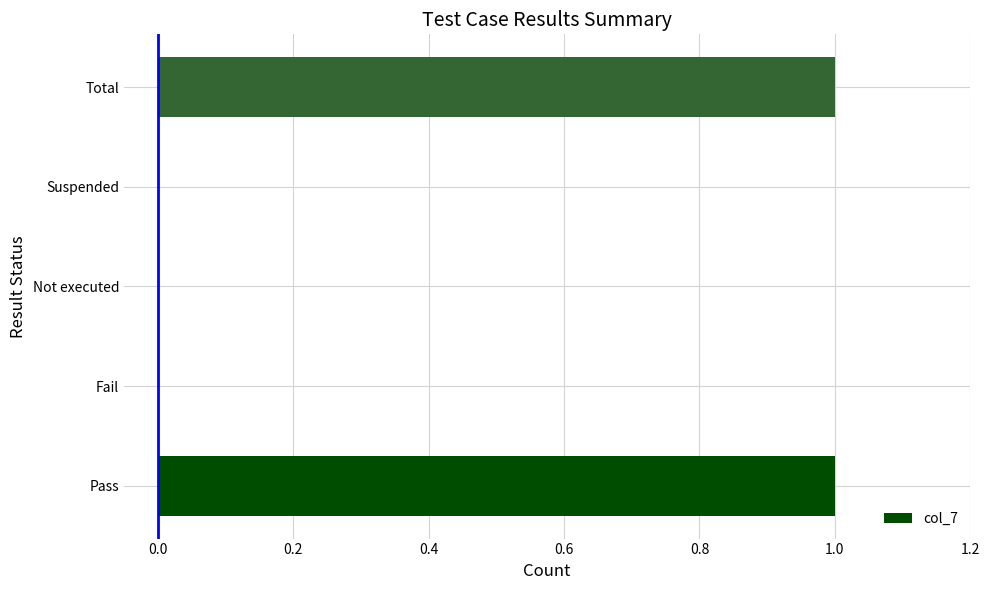

The chart shows a value of 1 at Total. True or false?

True